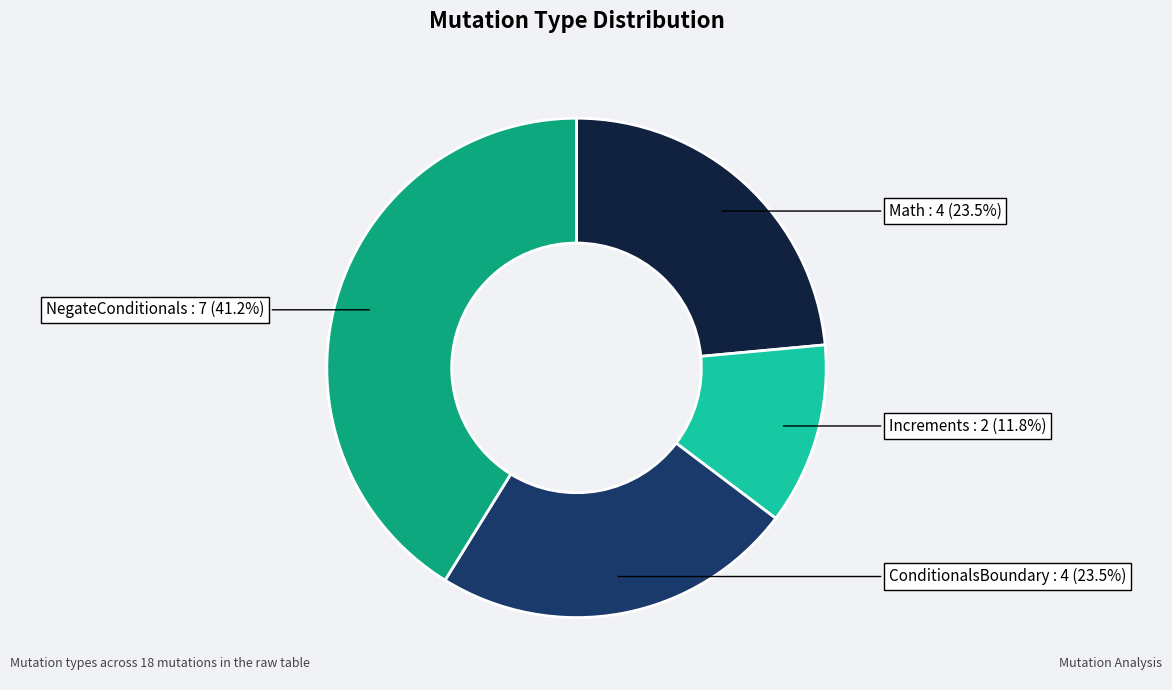

What is the largest slice in the pie chart?

NegateConditionals